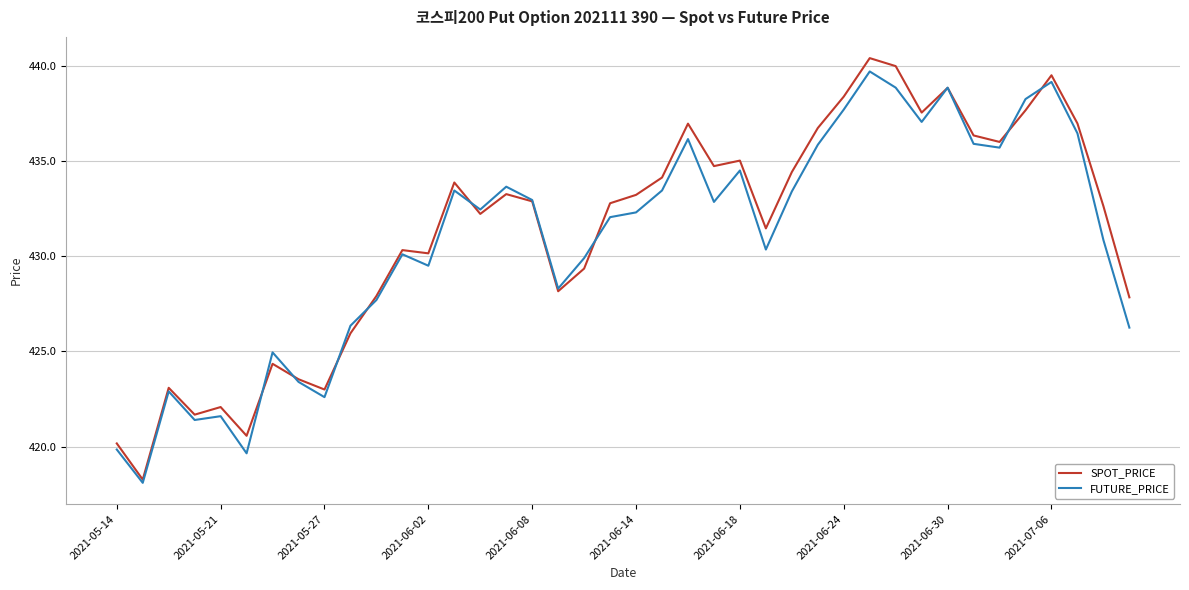

Which series has the largest range (max minus min)?

SPOT_PRICE